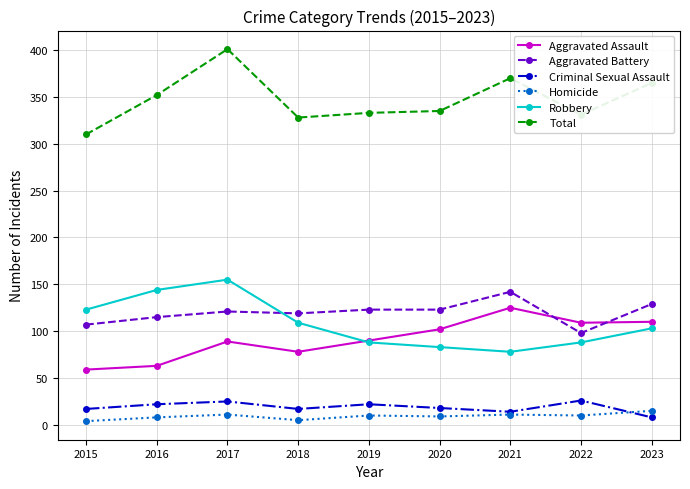

What is the average value of the Homicide series?

9